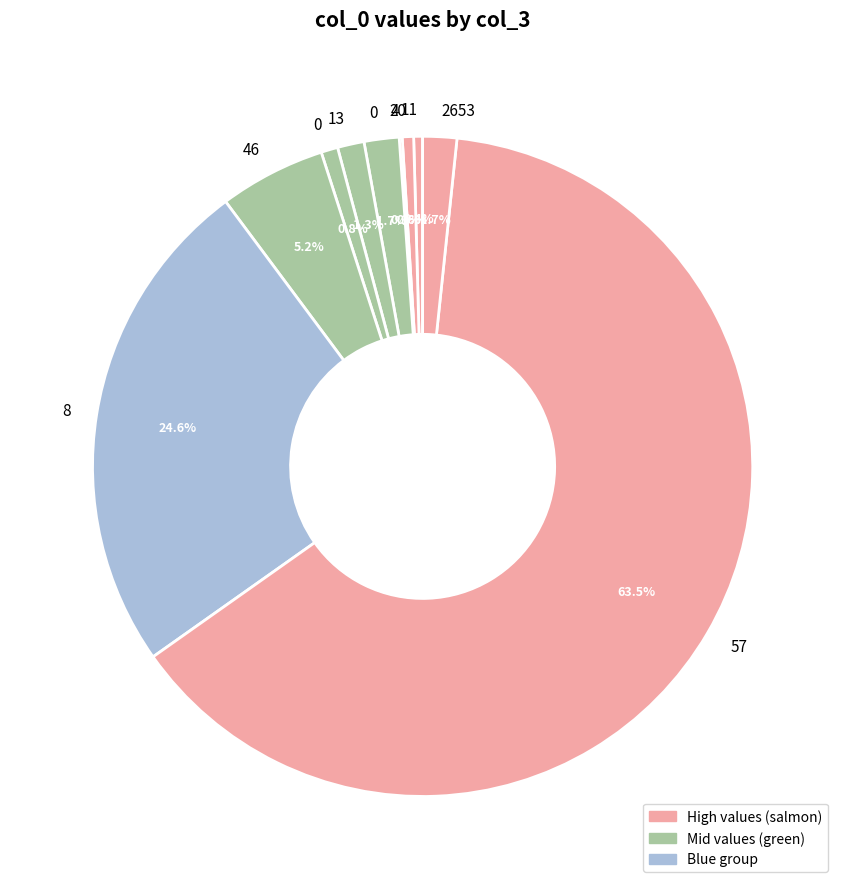

Rank the categories by value from highest to lowest.

57, 8, 46, 0, 2653, 13, 0, 20, 11, 4